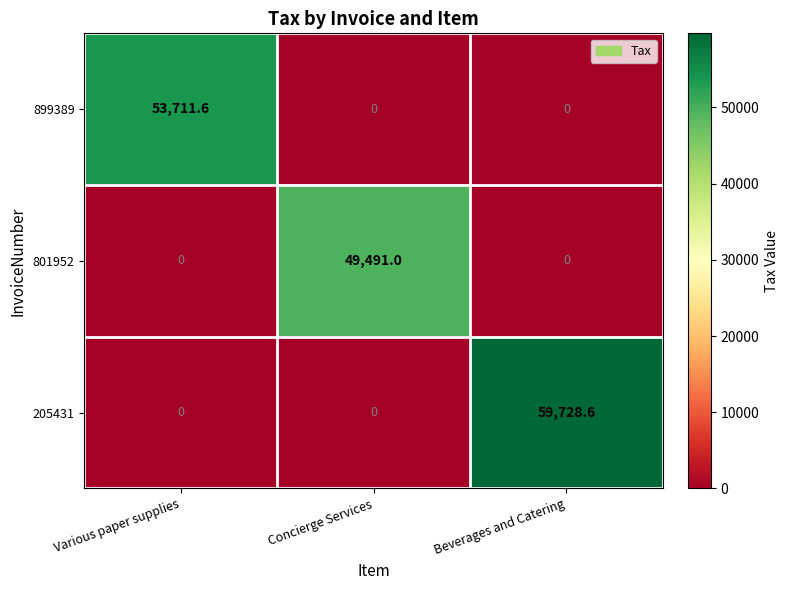

At how many categories does at least one series exceed 26749?

3